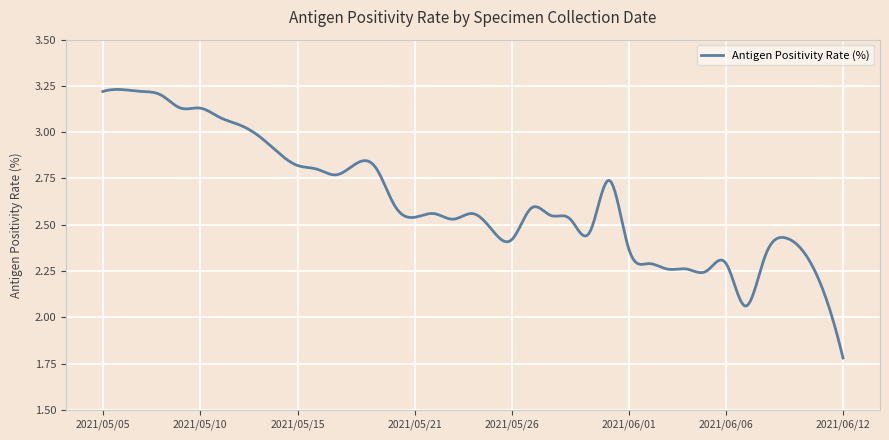

What is the difference between the maximum and minimum values?

1.5